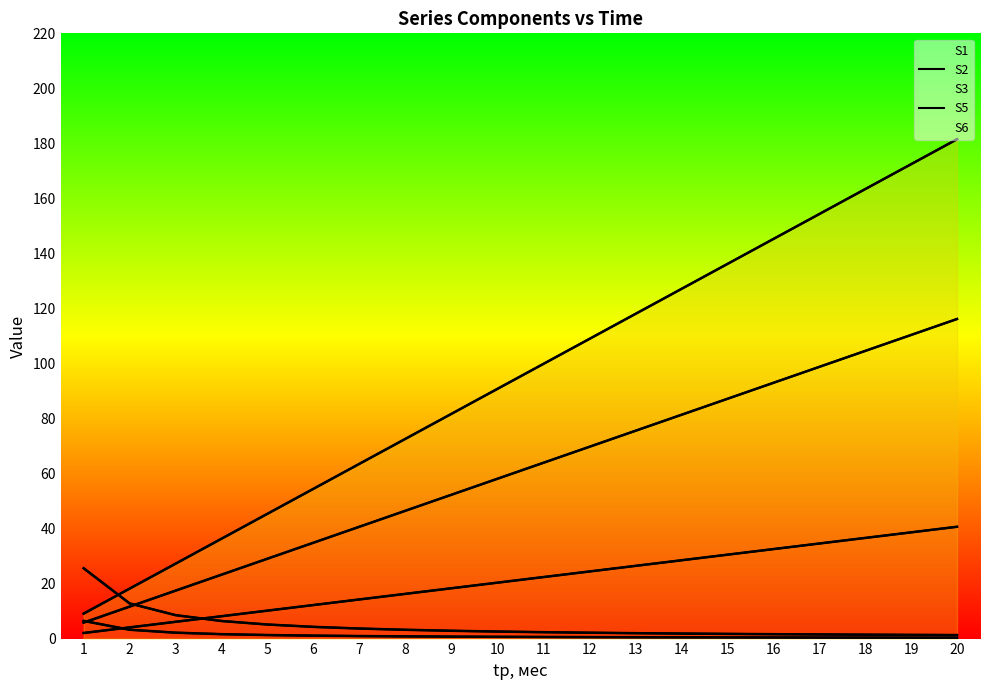

Which series changed the most between 5 and 6?

S3